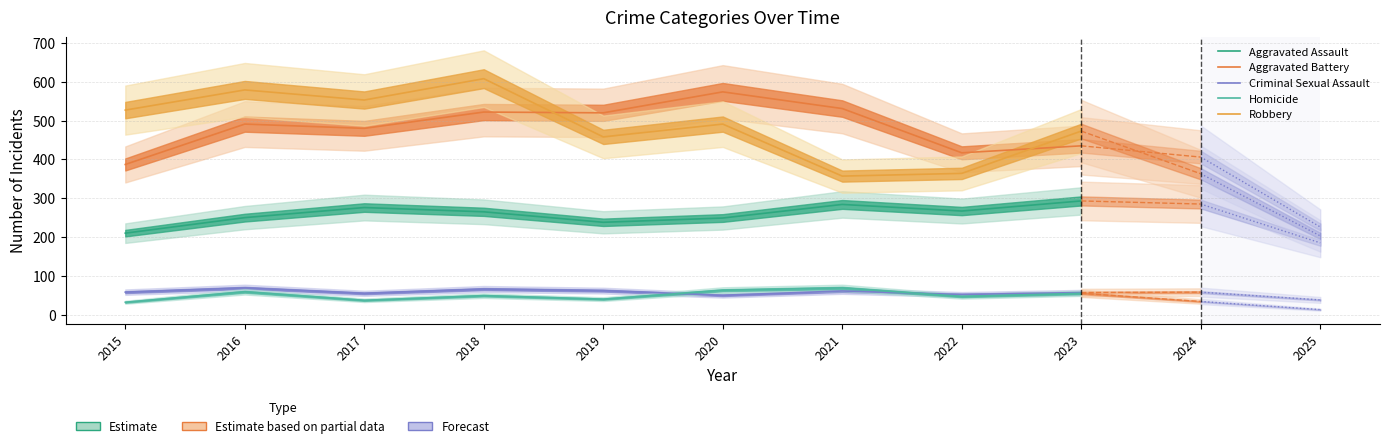

Does the chart display data point markers on the line(s)?

No